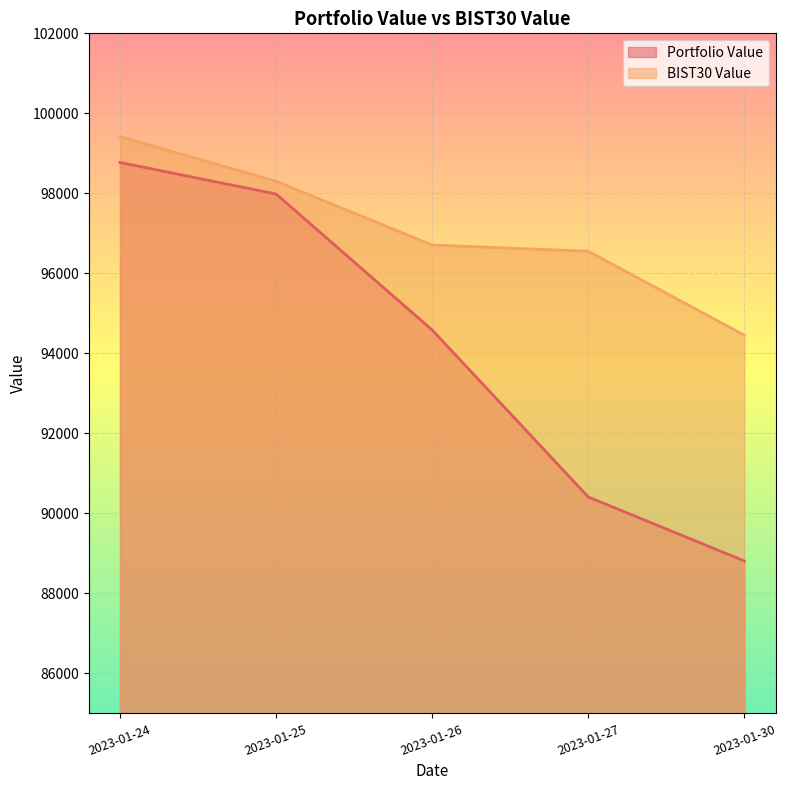

What is the difference between the maximum and minimum values in the BIST30 Value series?

4965.9